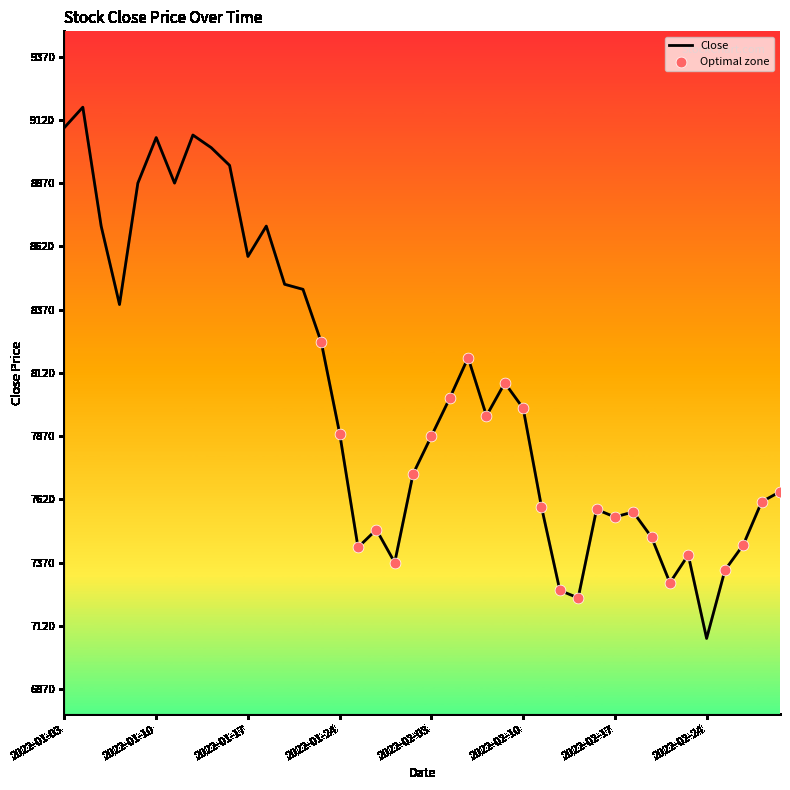

What is the maximum value shown in the chart?

9170